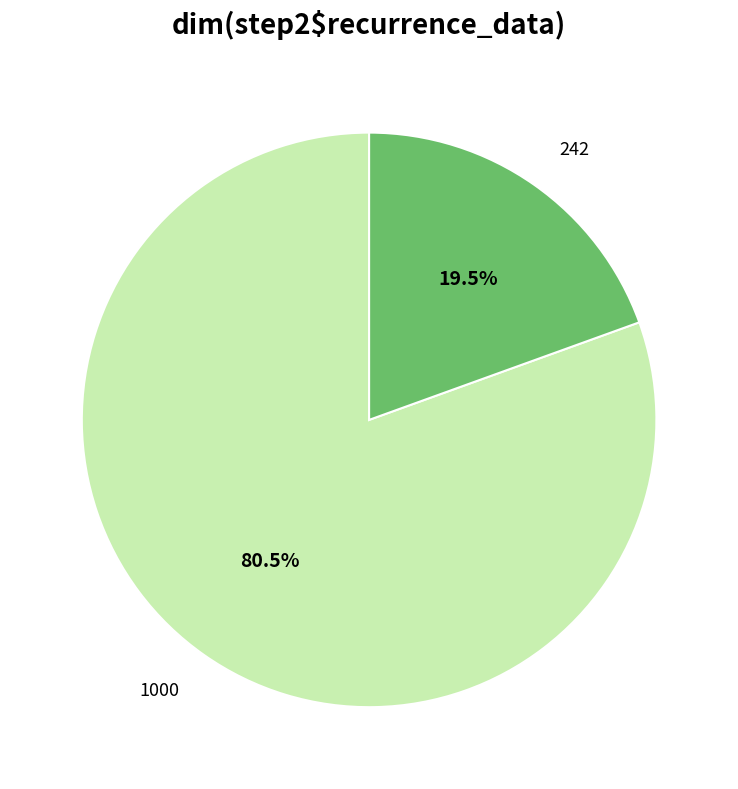

Count the number of slices in the pie.

2